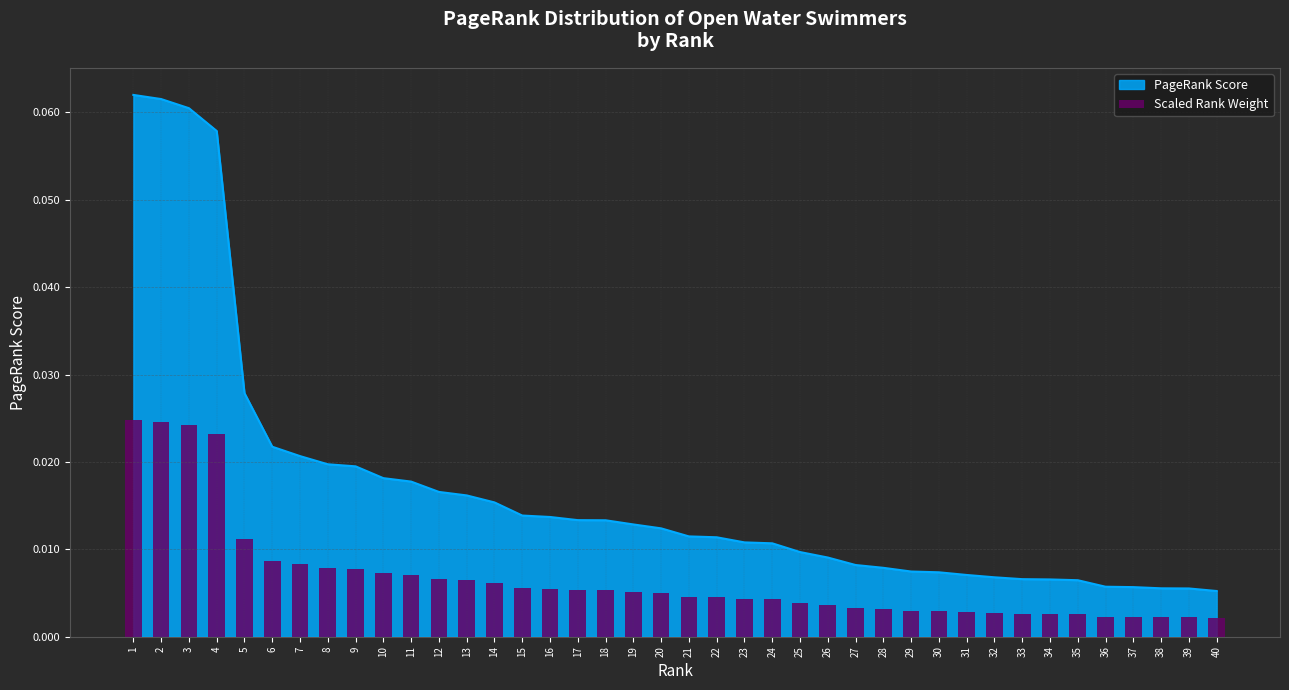

List the labels in order of value, smallest first.

40, 39, 38, 37, 36, 35, 34, 33, 32, 31, 30, 29, 28, 27, 26, 25, 24, 23, 22, 21, 20, 19, 18, 17, 16, 15, 14, 13, 12, 11, 10, 9, 8, 7, 6, 5, 4, 3, 2, 1